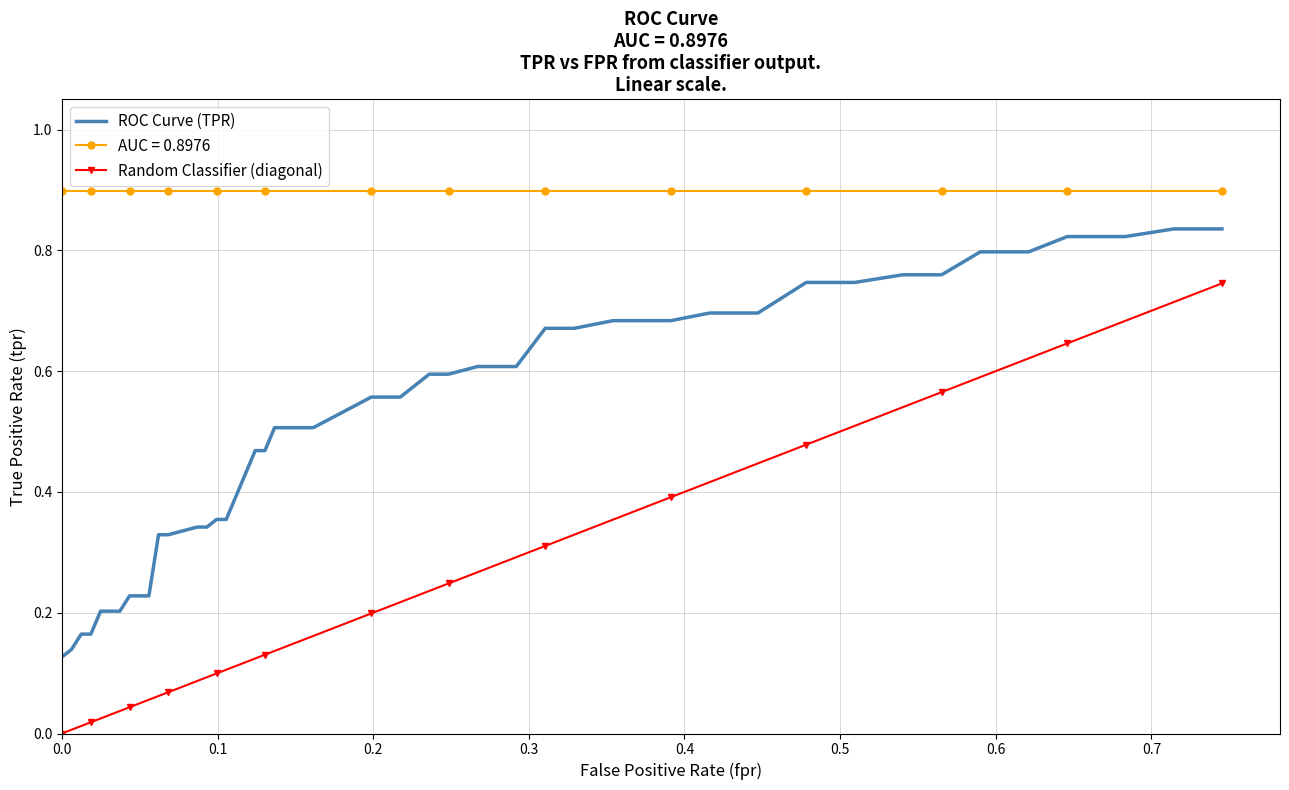

How many values in Random Classifier (diagonal) are above zero?

39